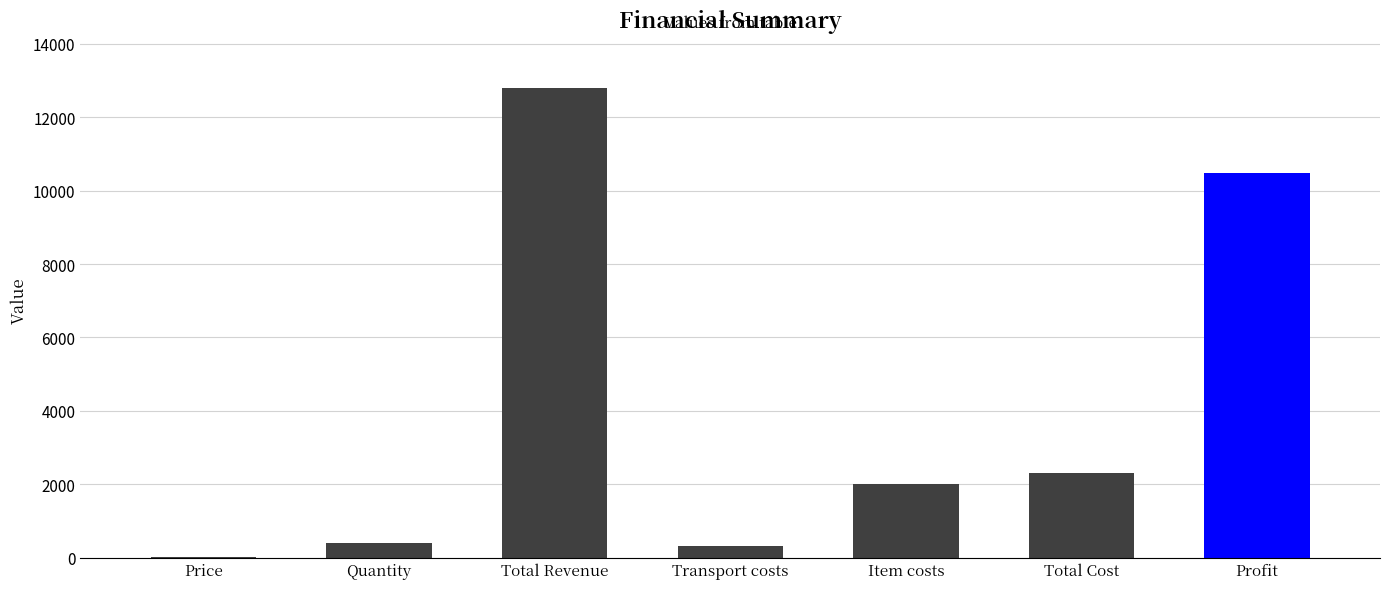

Between Total Revenue and Item costs, which is larger?

Total Revenue